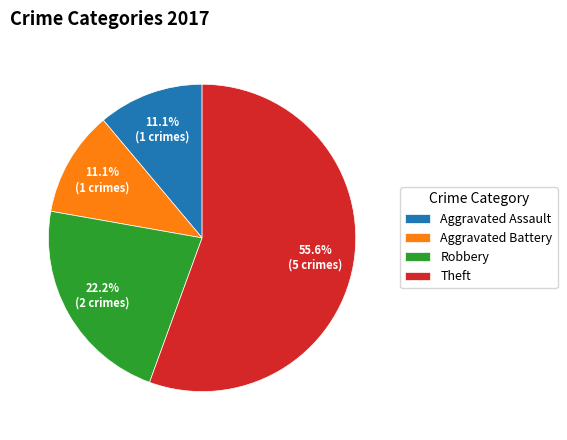

Which has a higher value, Aggravated Assault or Robbery?

Robbery